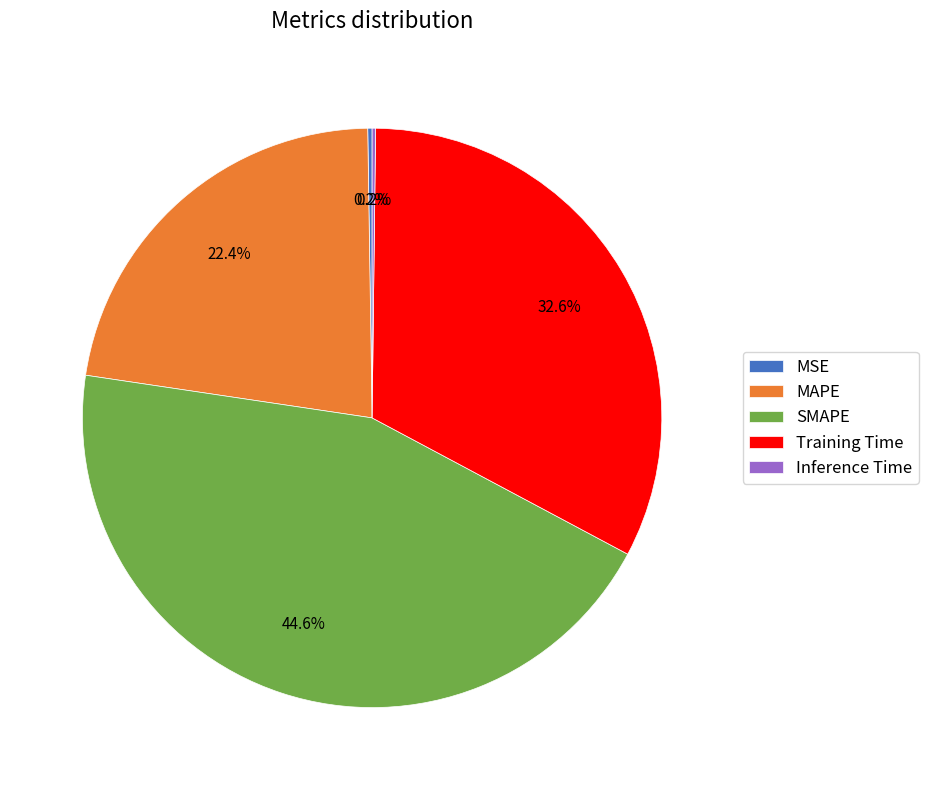

Which category has the biggest portion of the pie?

SMAPE